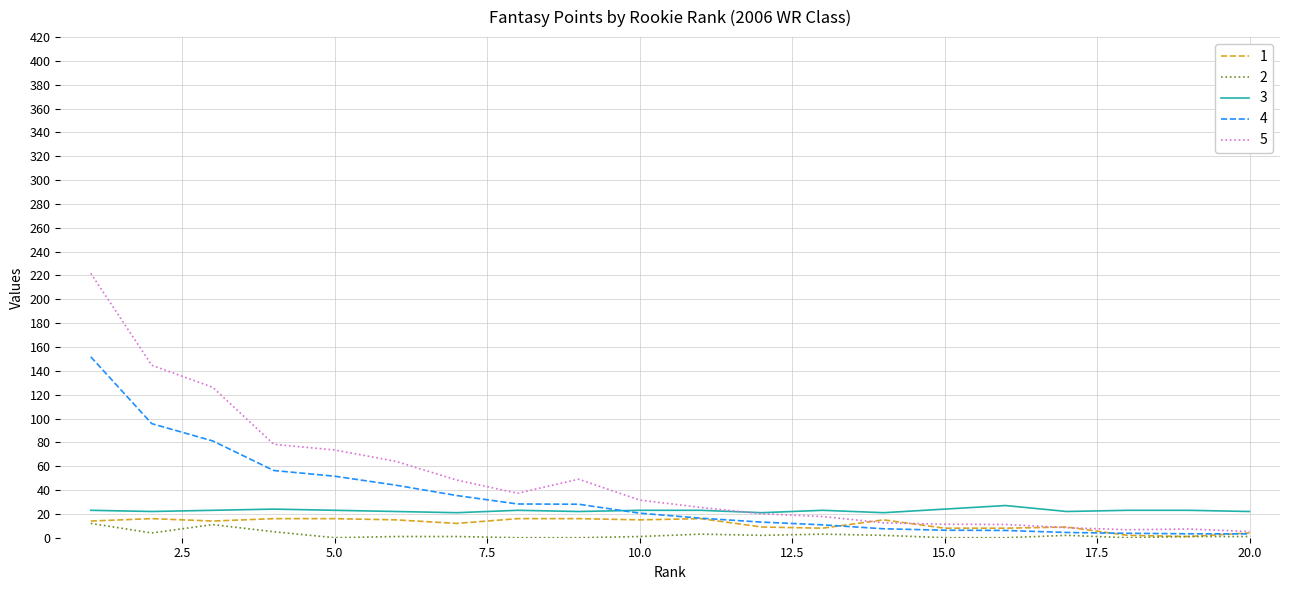

True or false: 2 and 3 intersect in this chart.

False